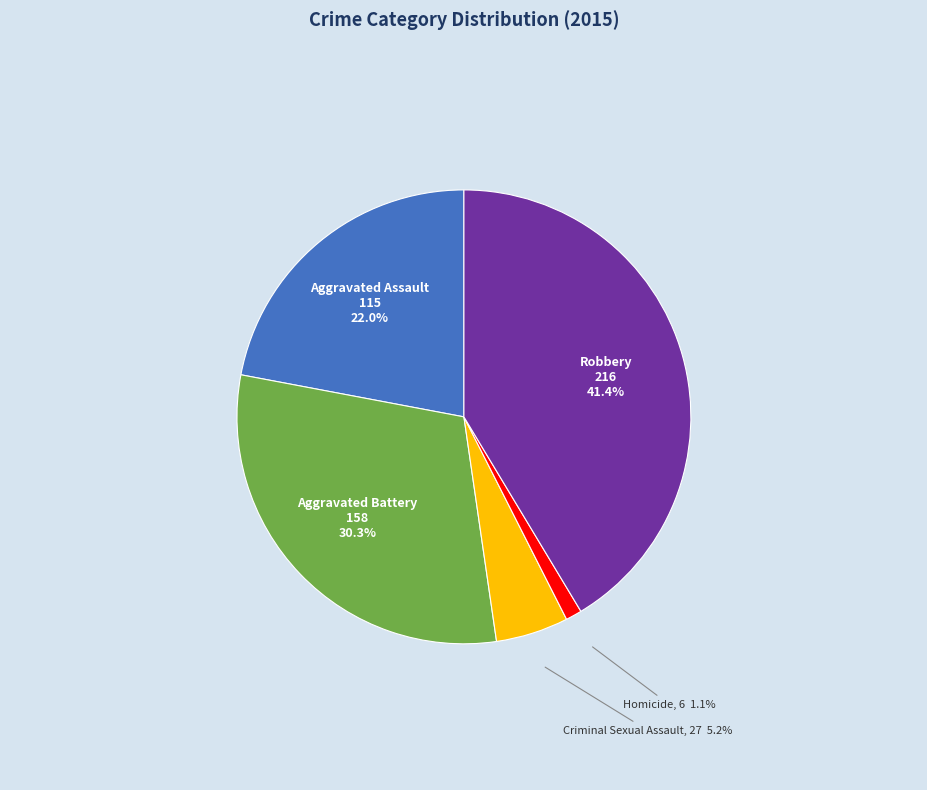

Count the number of slices in the pie.

5